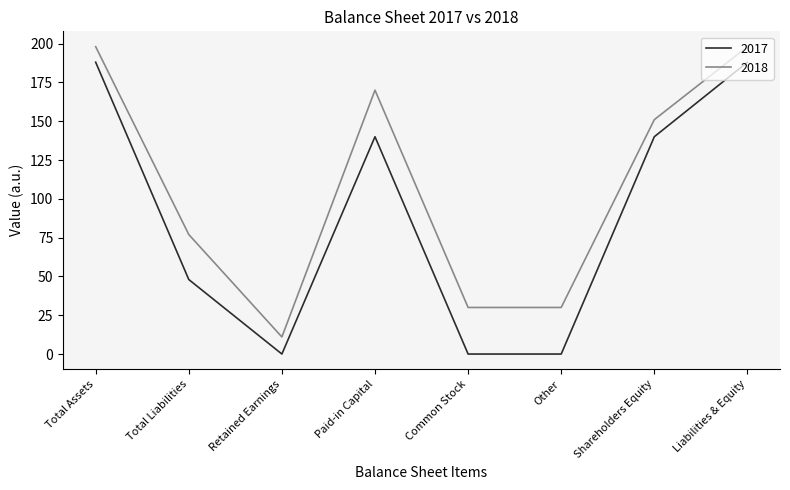

Which series has the largest total across all categories?

2018